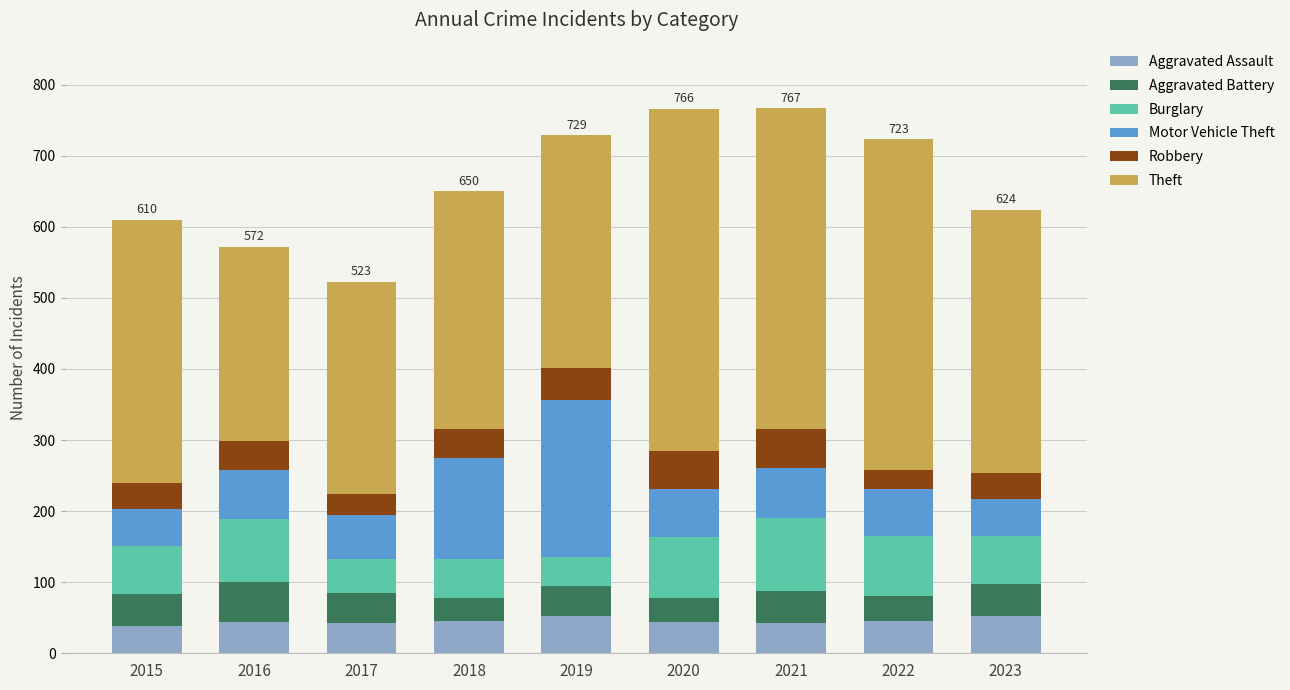

What are all the series names shown in the legend?

Aggravated Assault, Aggravated Battery, Burglary, Motor Vehicle Theft, Robbery, Theft